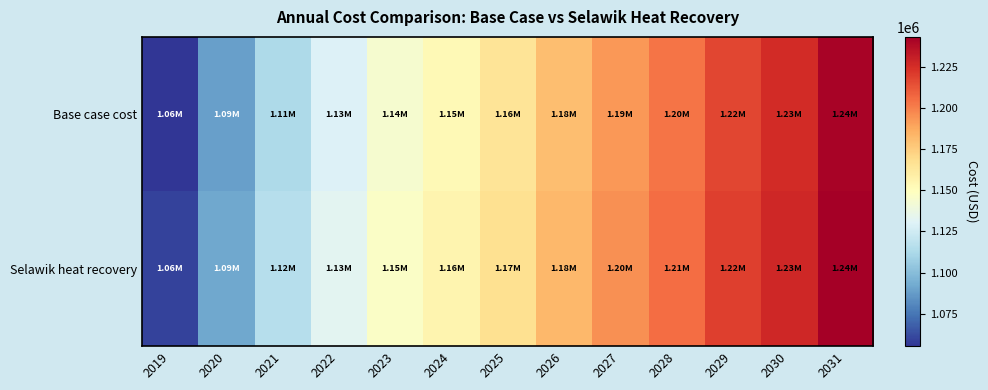

Which series changed the most between 2027 and 2029?

Base case cost